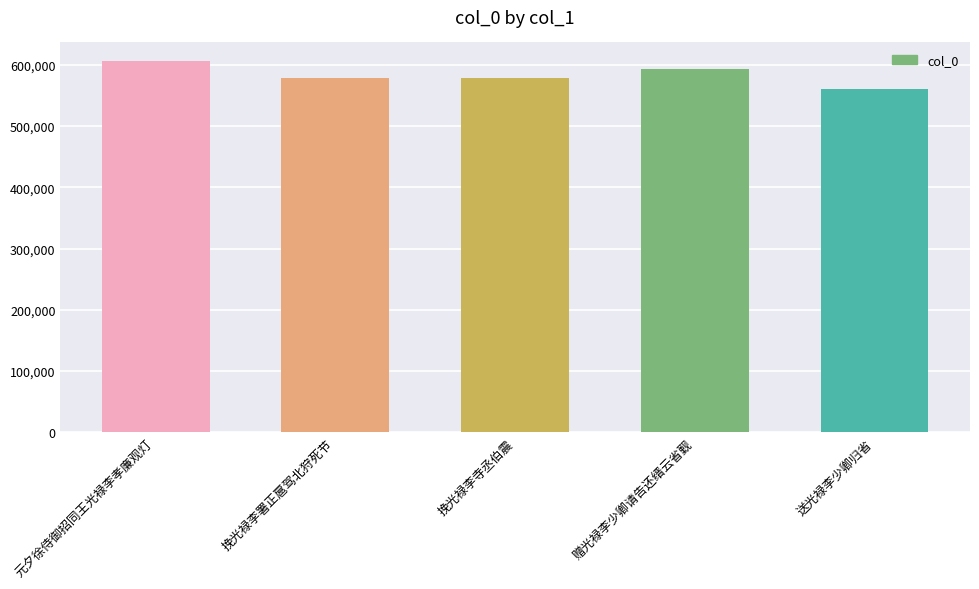

What is the difference between the second highest and minimum values?

32255